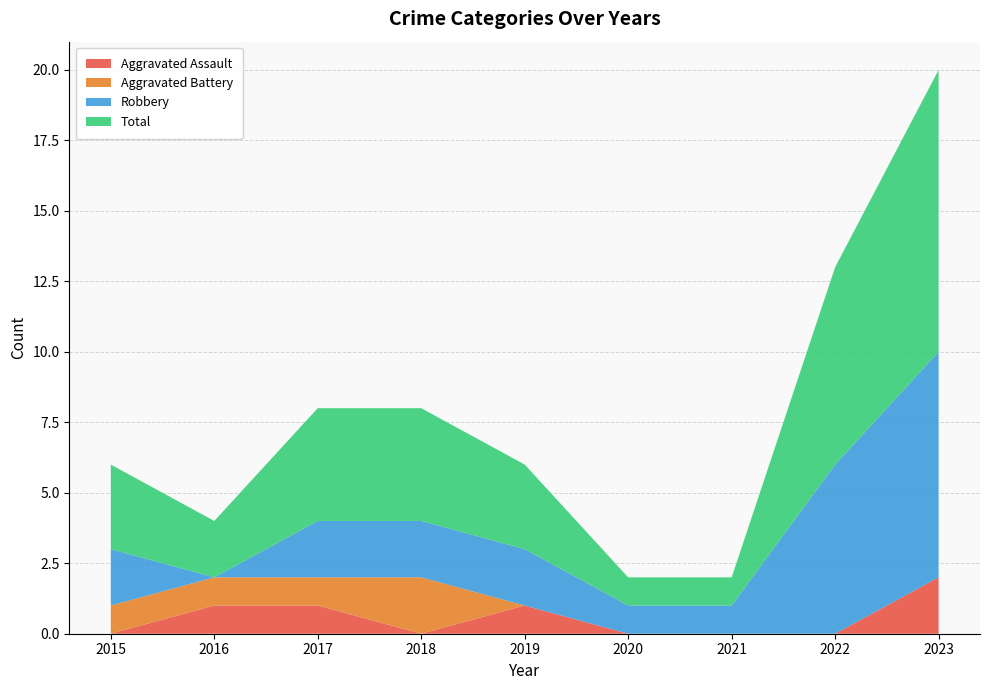

Reading left to right, extract all data points from this chart.

Aggravated Assault: 2015=0	2016=1	2017=1	2018=0	2019=1	2020=0	2021=0	2022=0	2023=2
Aggravated Battery: 2015=1	2016=1	2017=1	2018=2	2019=0	2020=0	2021=0	2022=0	2023=0
Robbery: 2015=2	2016=0	2017=2	2018=2	2019=2	2020=1	2021=1	2022=6	2023=8
Total: 2015=3	2016=2	2017=4	2018=4	2019=3	2020=1	2021=1	2022=7	2023=10